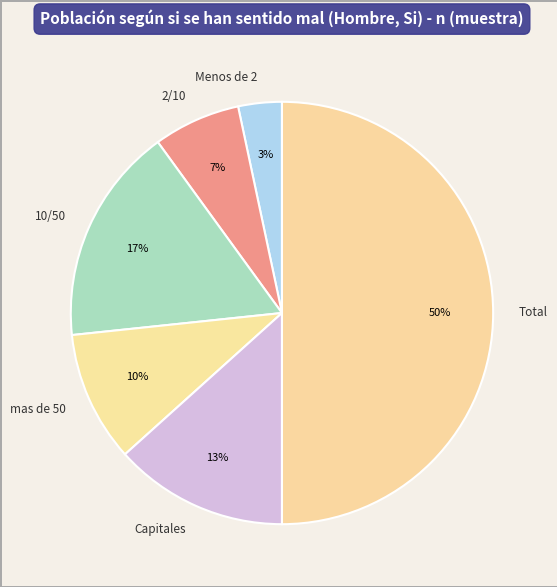

Does 10/50 account for over 50% of the chart?

No